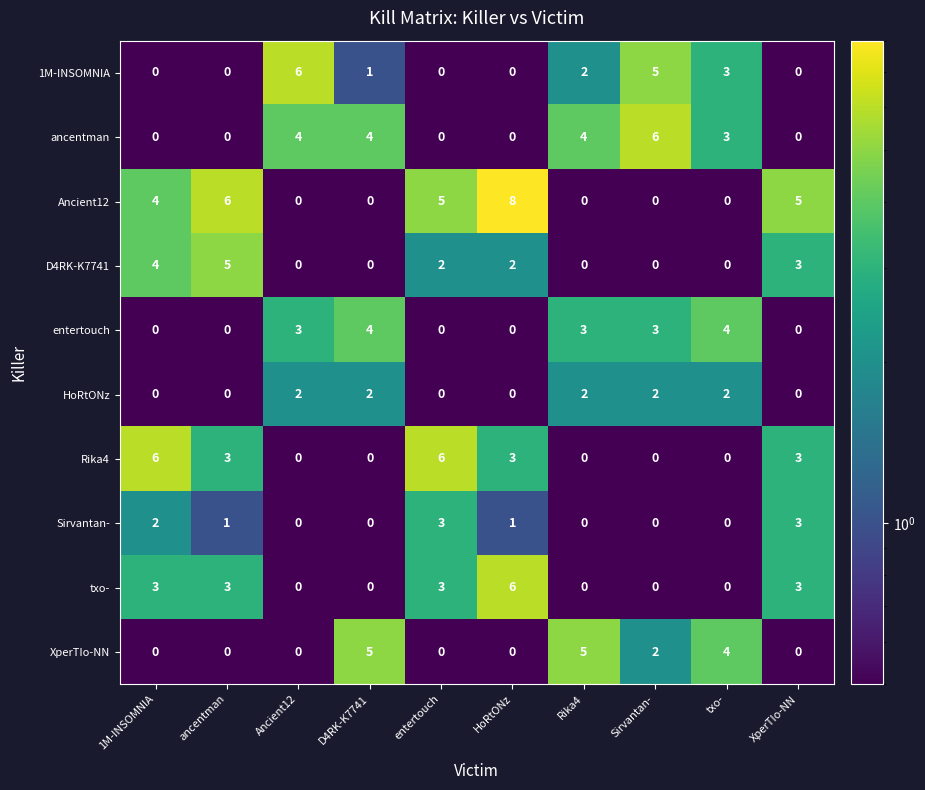

The value of XperTIo-NN at txo- is 6. True or false?

False